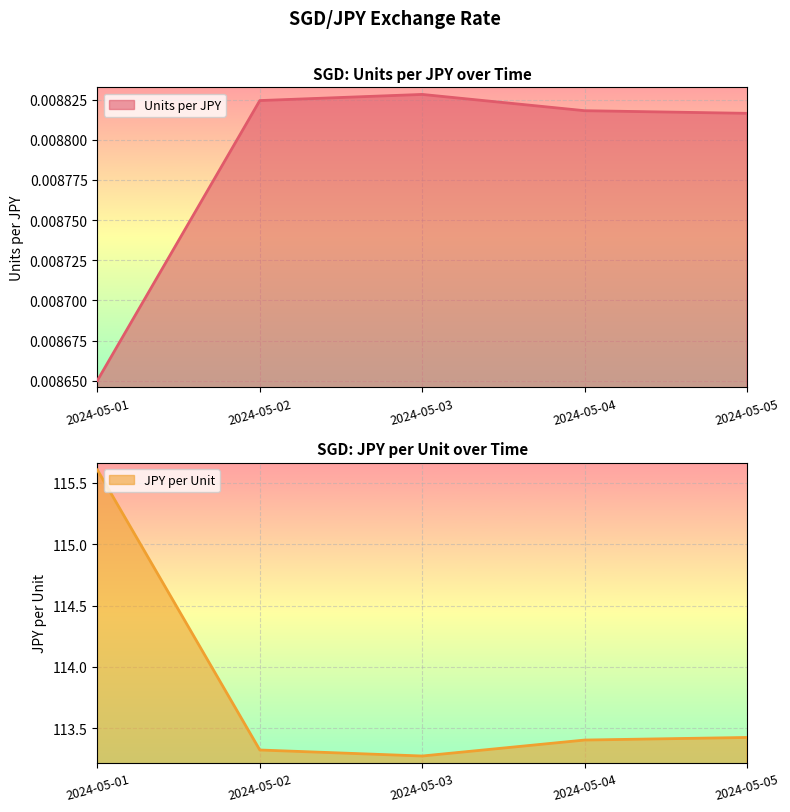

Which label corresponds to the smallest value in the chart?

2024-05-01